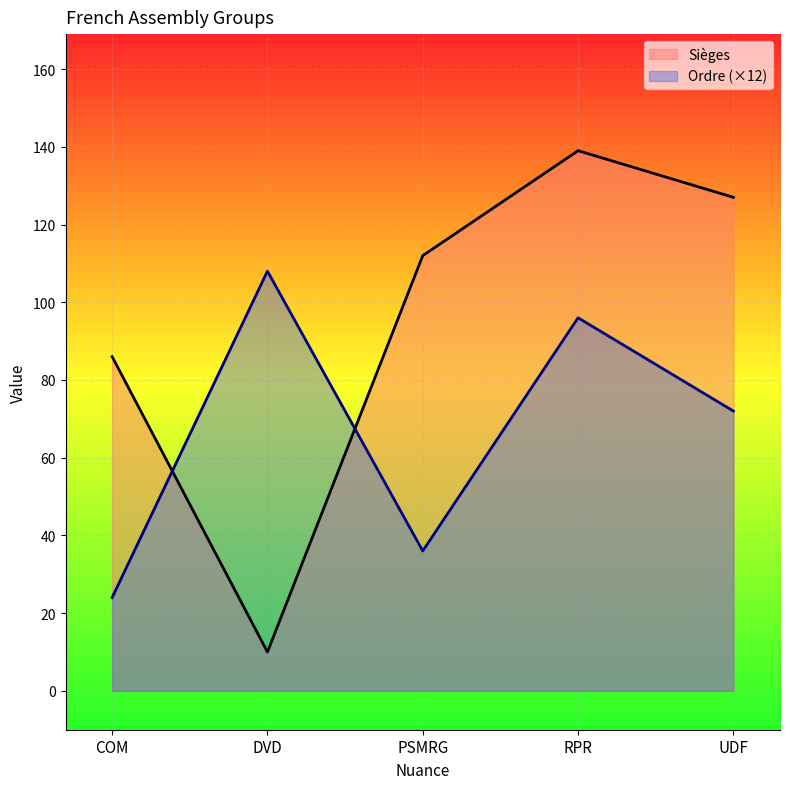

Does the chart display data point markers on the line(s)?

No